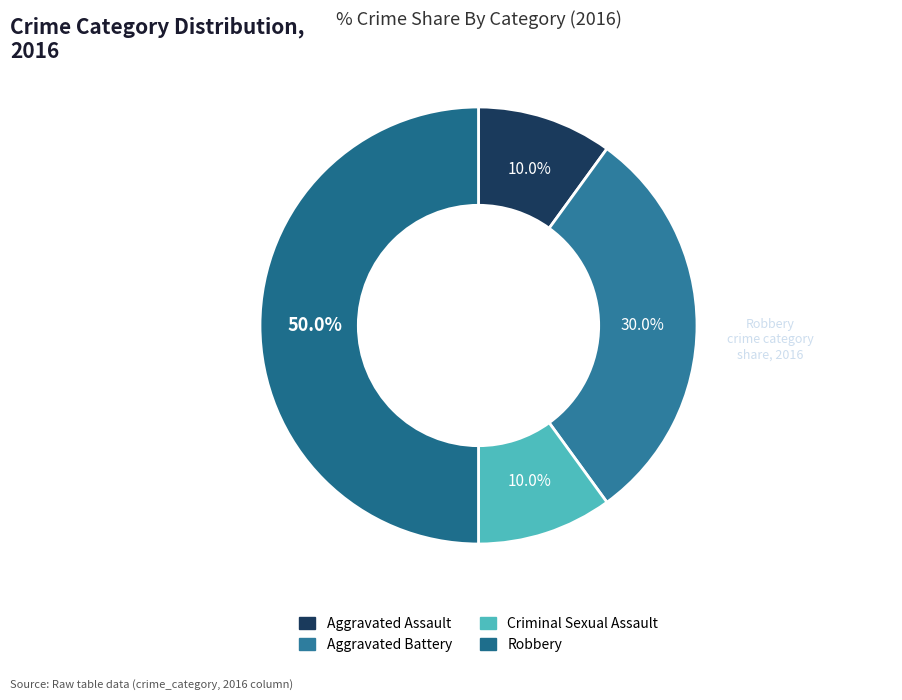

Rank the categories by value from lowest to highest.

Aggravated Assault, Criminal Sexual Assault, Aggravated Battery, Robbery